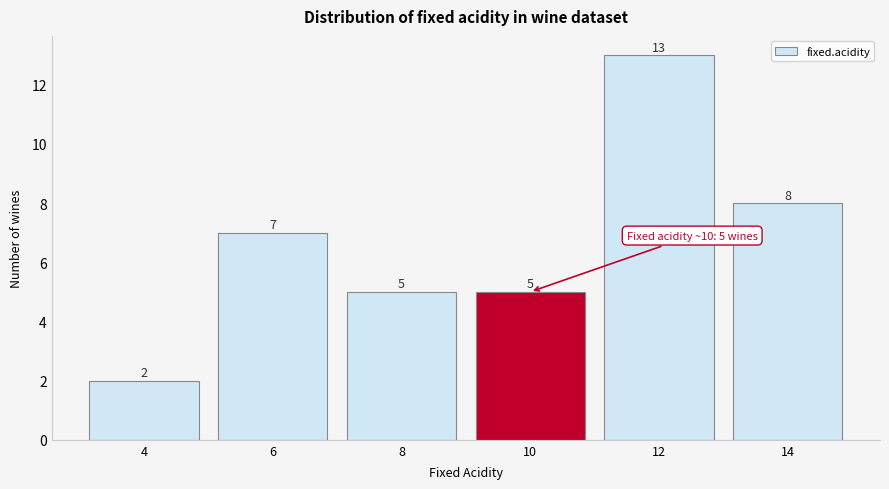

Reading right to left, list all the values displayed in this chart.

14=8	12=13	10=5	8=5	6=7	4=2